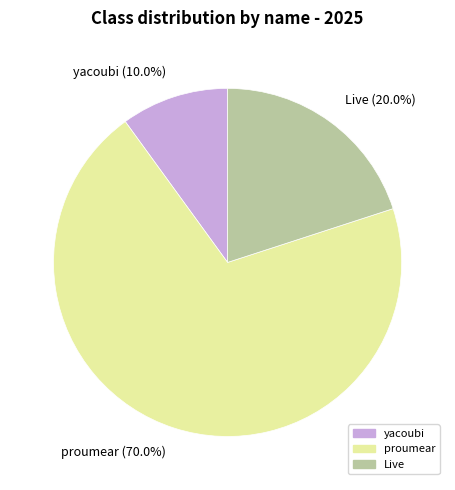

How much of the chart is everything except yacoubi?

90.0%